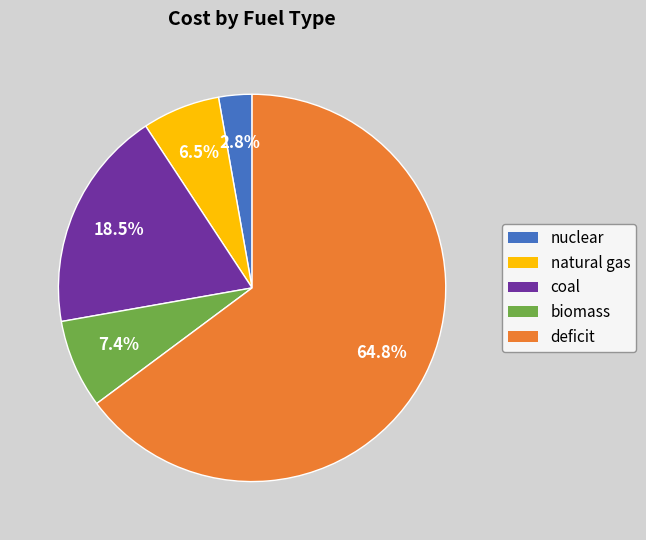

Which has a higher value, nuclear or natural gas?

natural gas